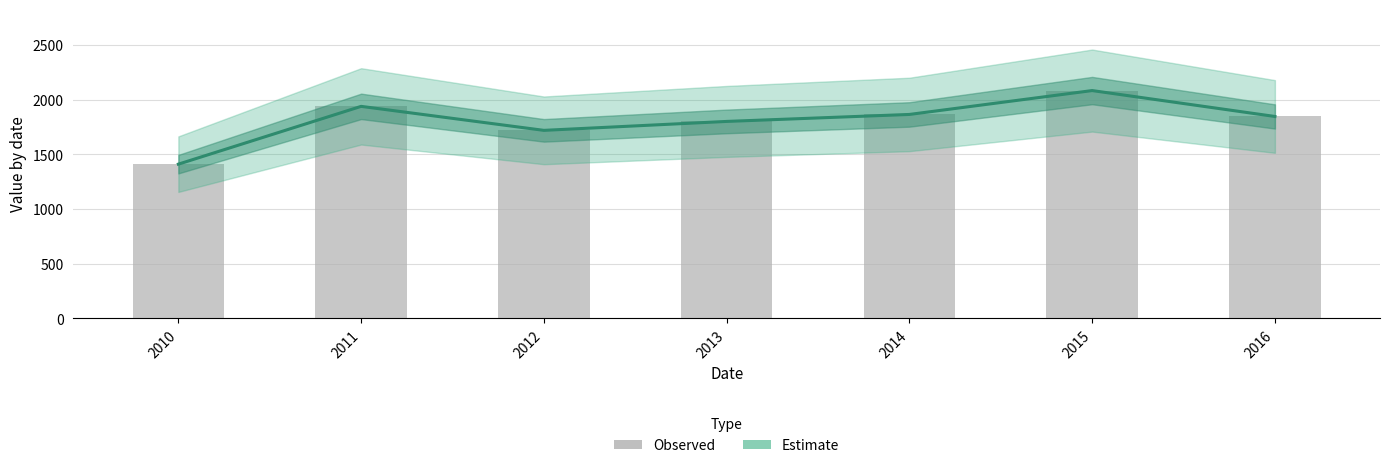

Which has a higher value, 2014 or 2012?

2014